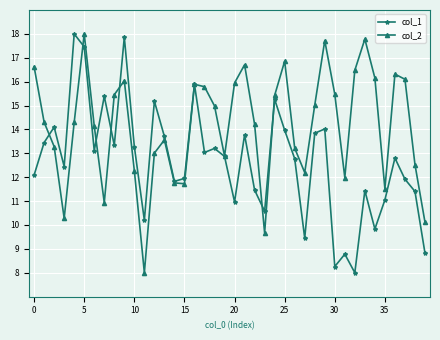

In col_2, how many points are lower than both neighbors (excluding endpoints)?

9